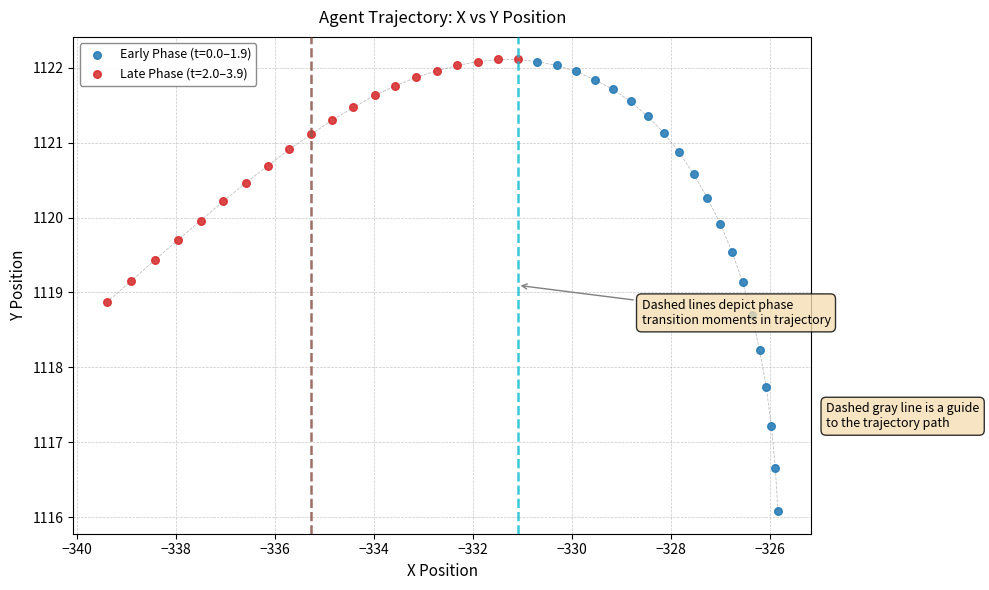

Which series has the largest Y range (max minus min)?

Early Phase (t=0.0–1.9)